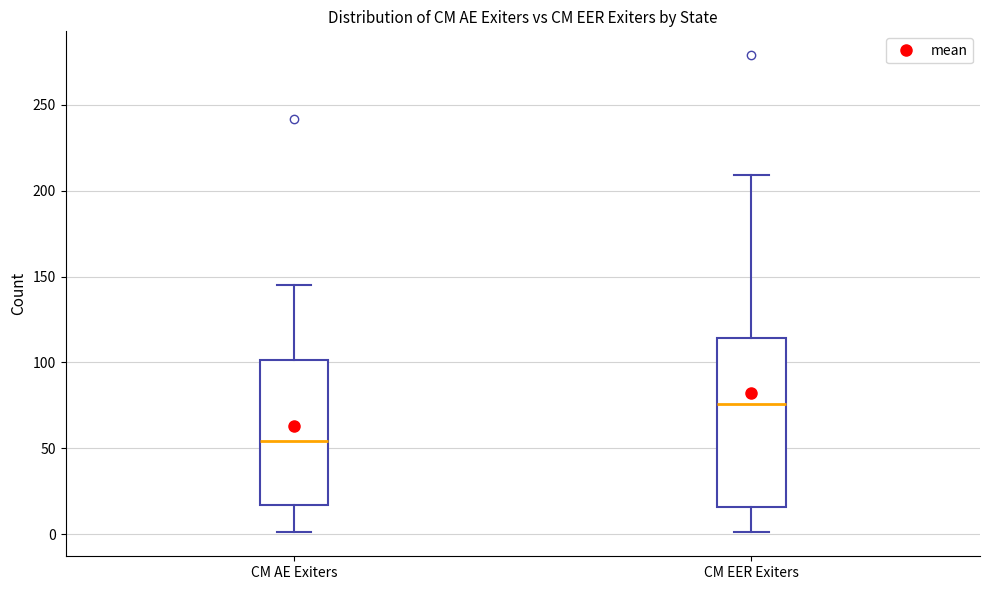

Which box has the highest median line?

CM EER Exiters